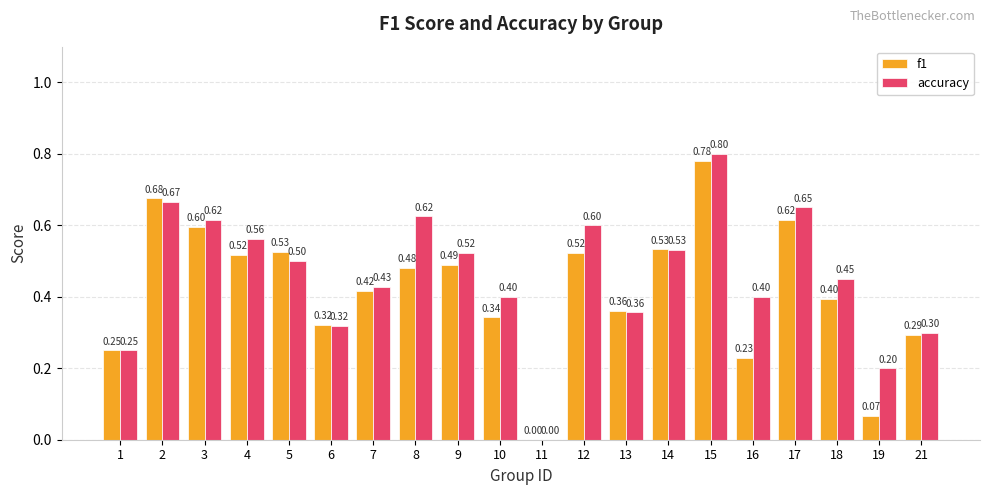

Which series changed the most between 4 and 6?

accuracy